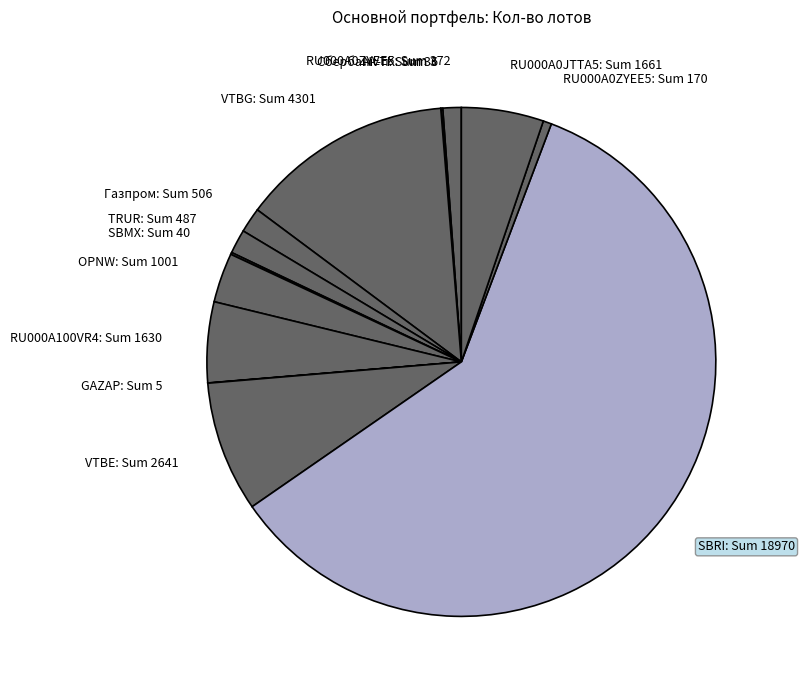

The SBRI: Sum 18970 slice represents 47% of the pie. True or false?

False